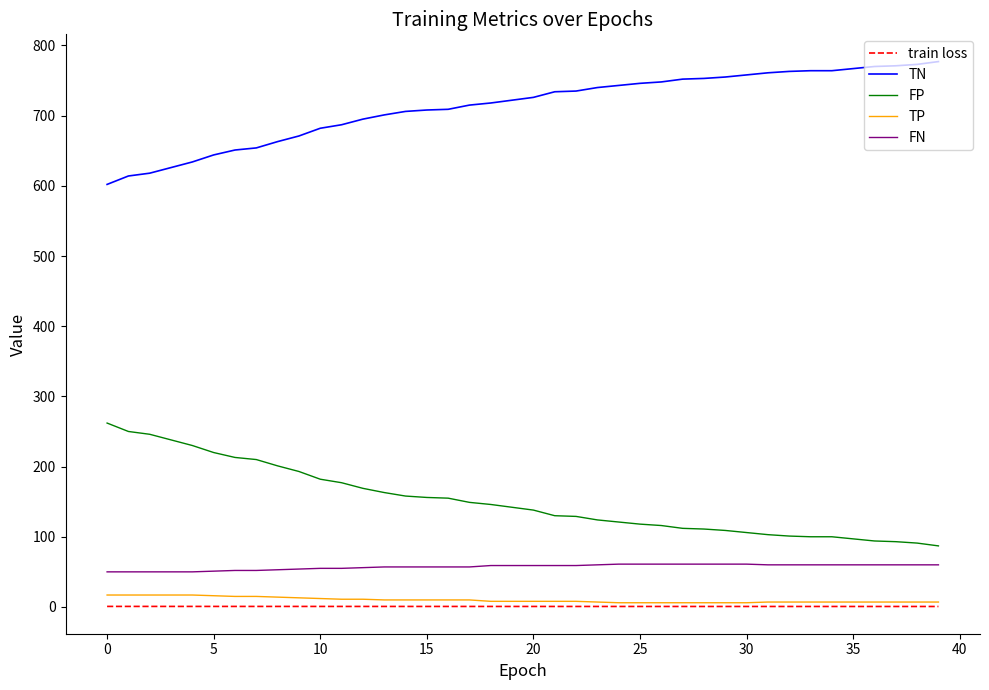

What is the difference between the second highest and minimum values in the FP series?

163.0